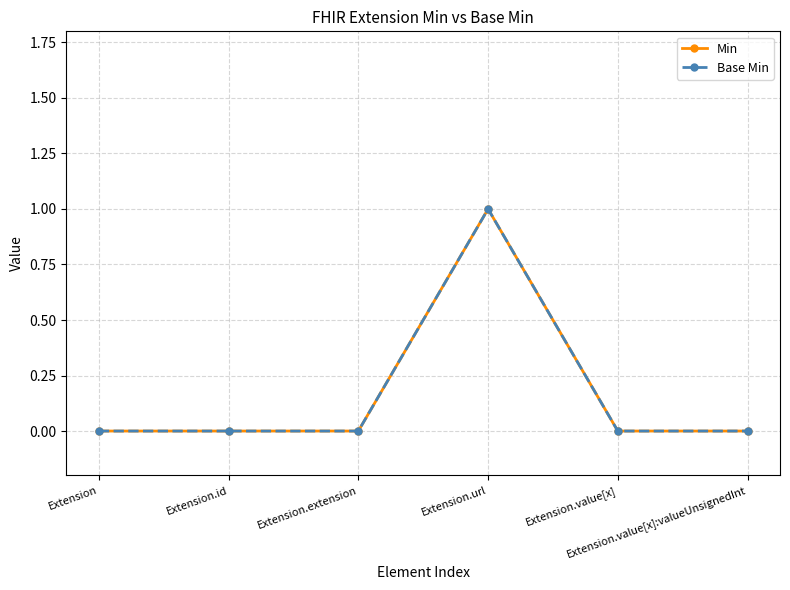

Does the chart have visible grid lines?

Yes